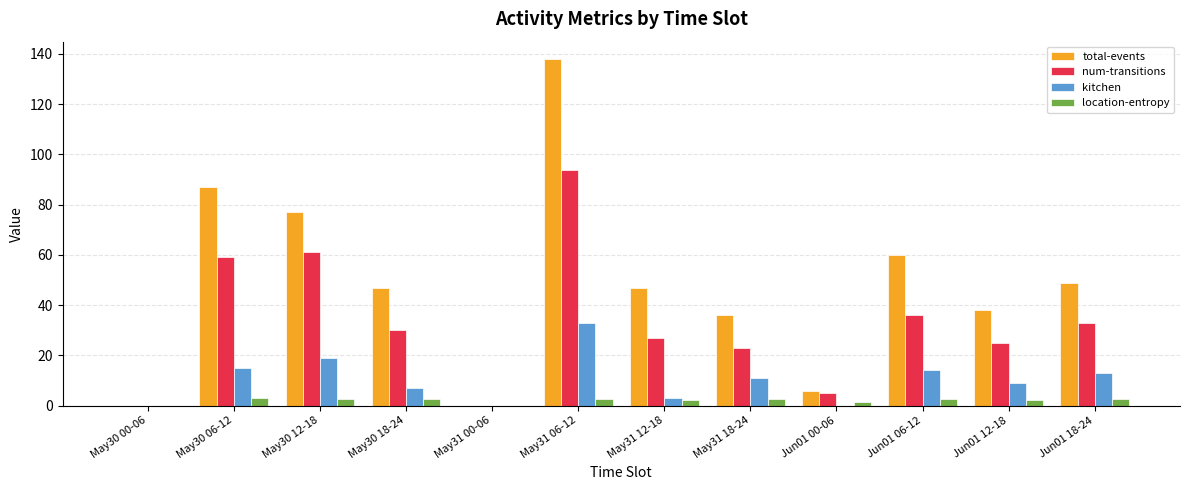

What is the maximum value for kitchen?

33.0